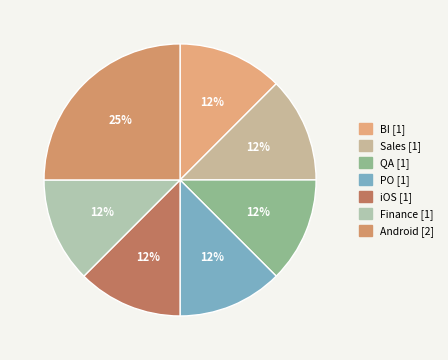

What is the largest slice in the pie chart?

Android